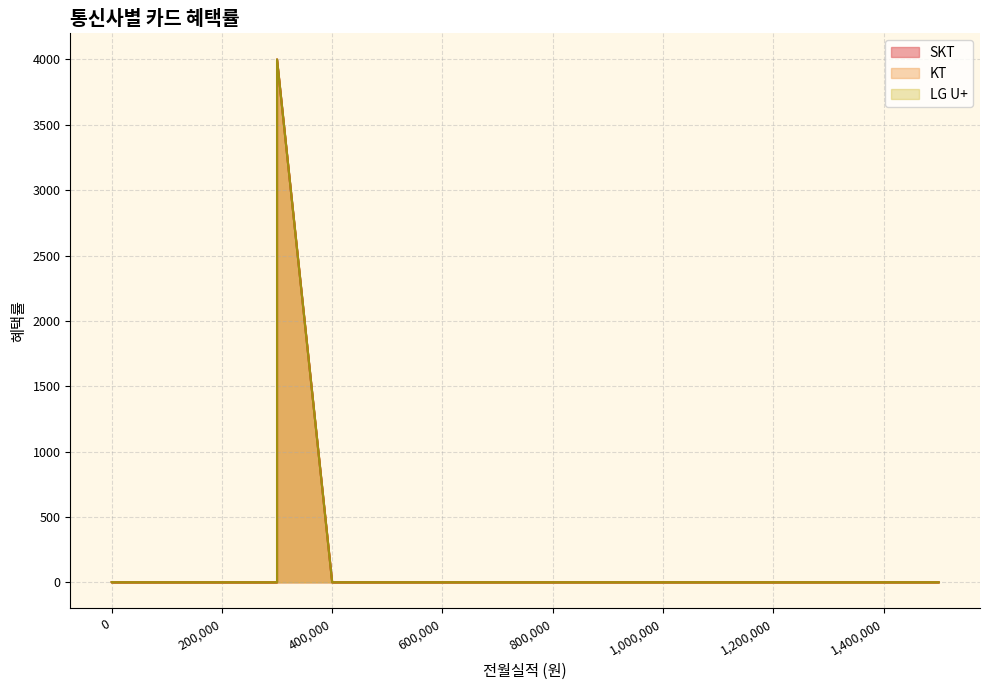

What are all the series names shown in the legend?

SKT, KT, LG U+